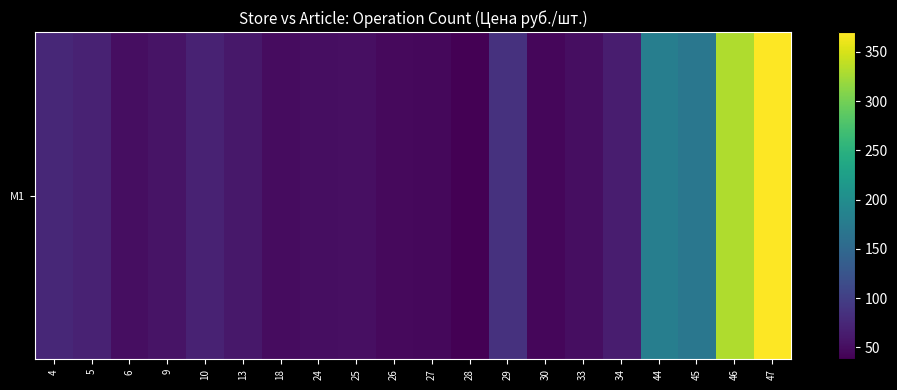

What is the greatest value displayed?

370